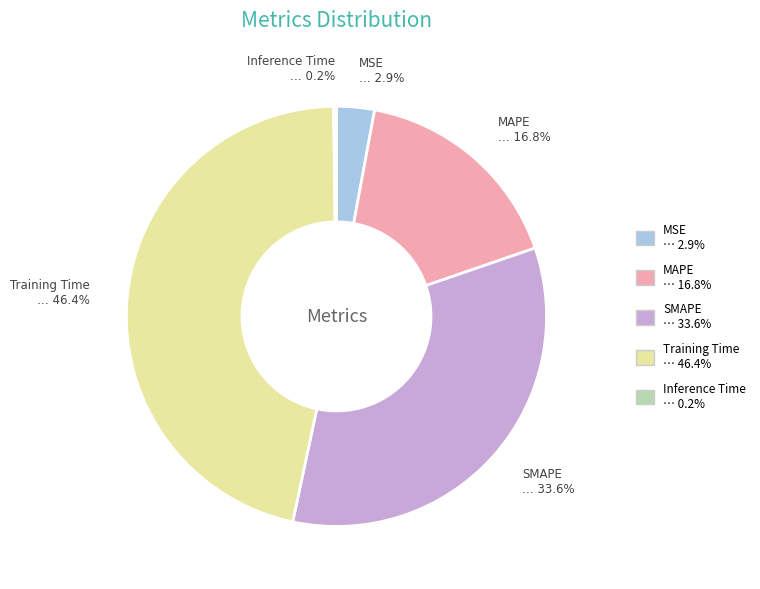

True or false: MAPE accounts for 17% of the total.

True